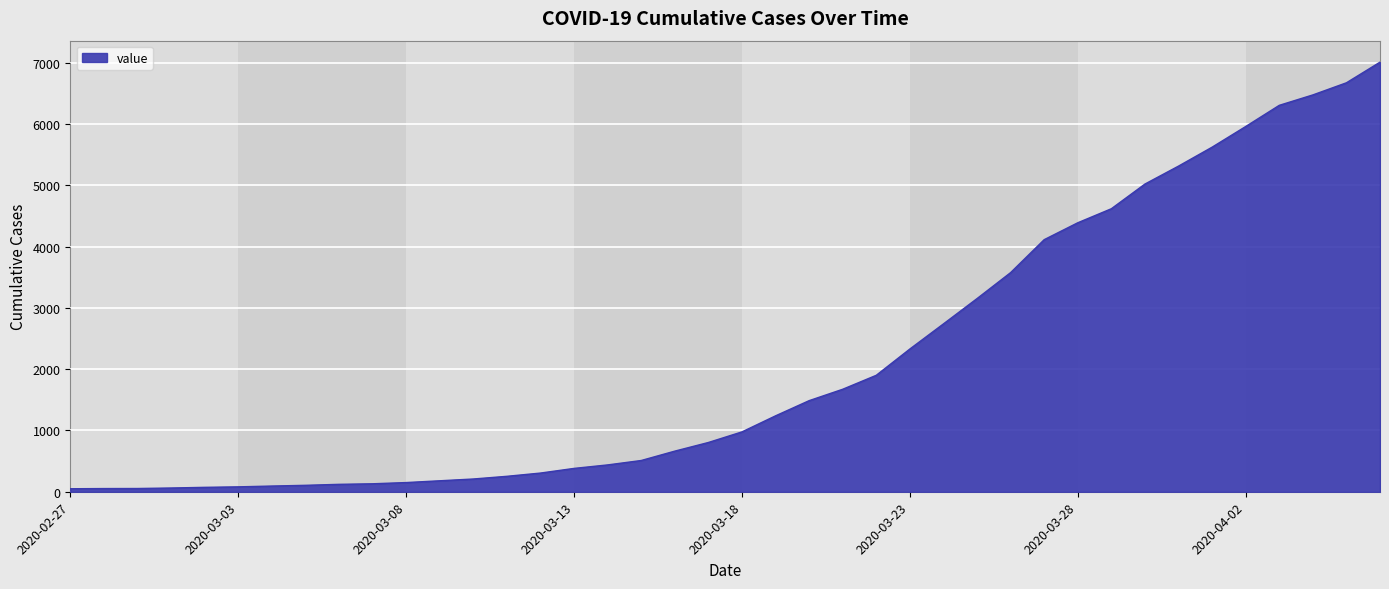

What is the difference between the maximum and minimum values?

6964